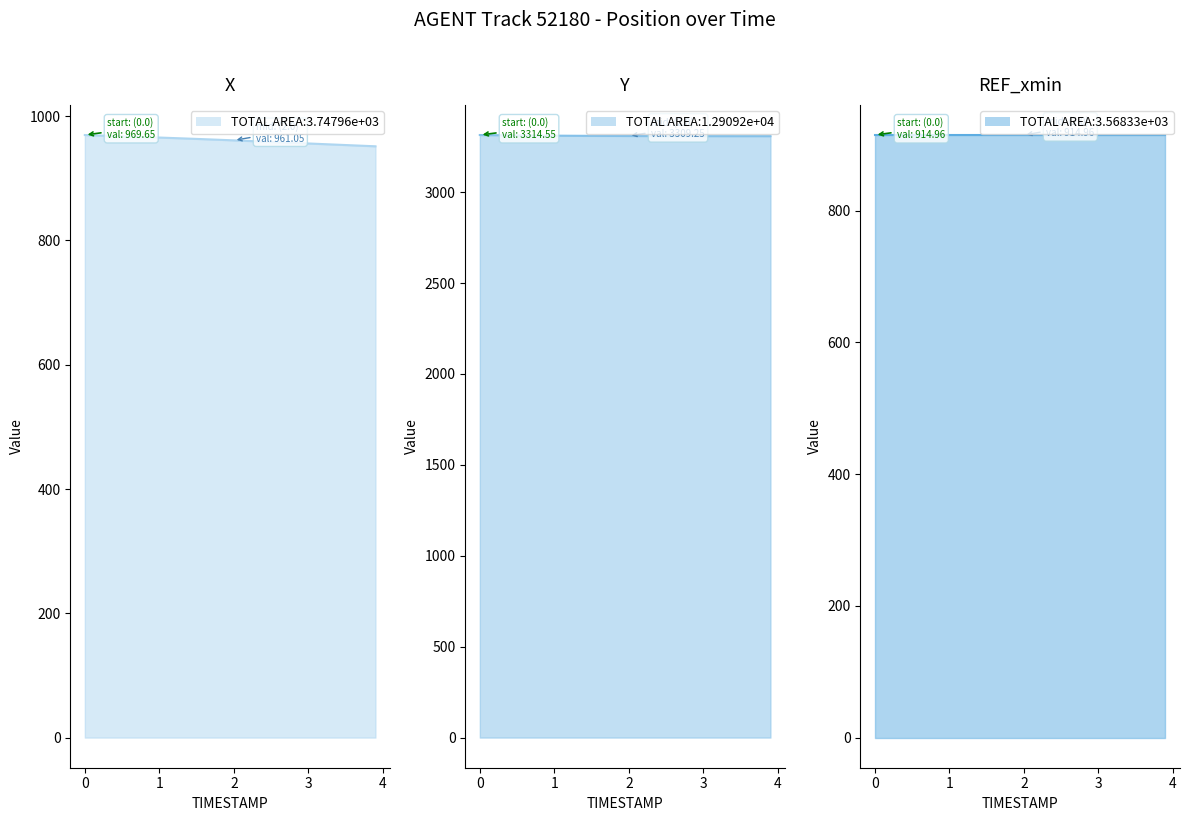

True or false: X line and REF_xmin line intersect in this chart.

False